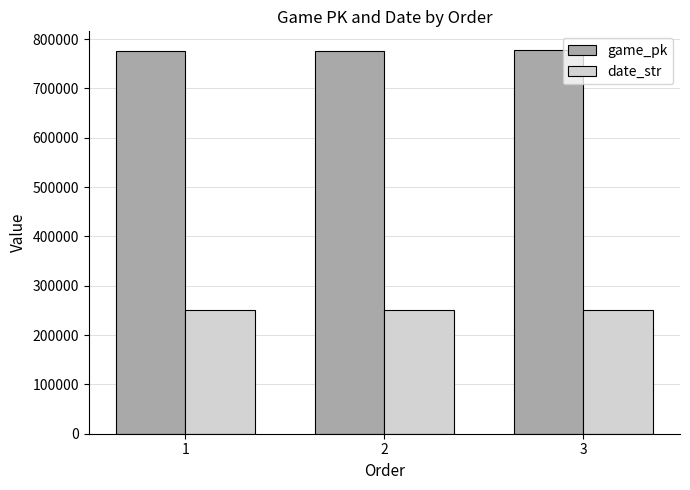

What is the lowest value of the game_pk series?

776914